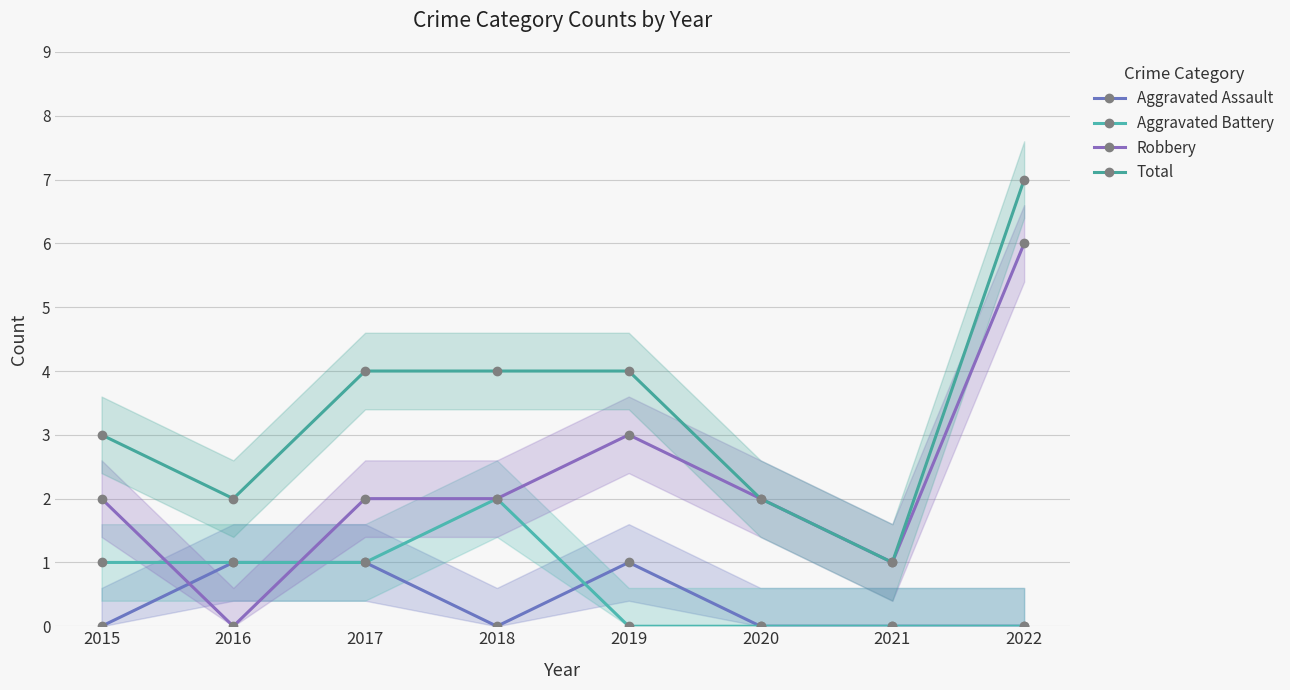

How many data points does each series have?

8